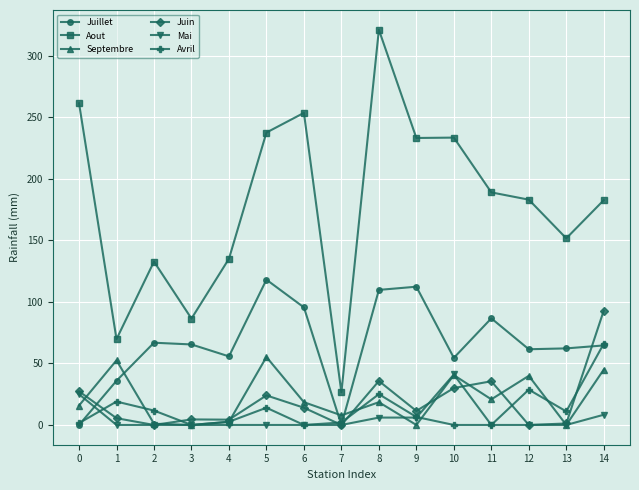

At how many categories does at least one series exceed 99?

12